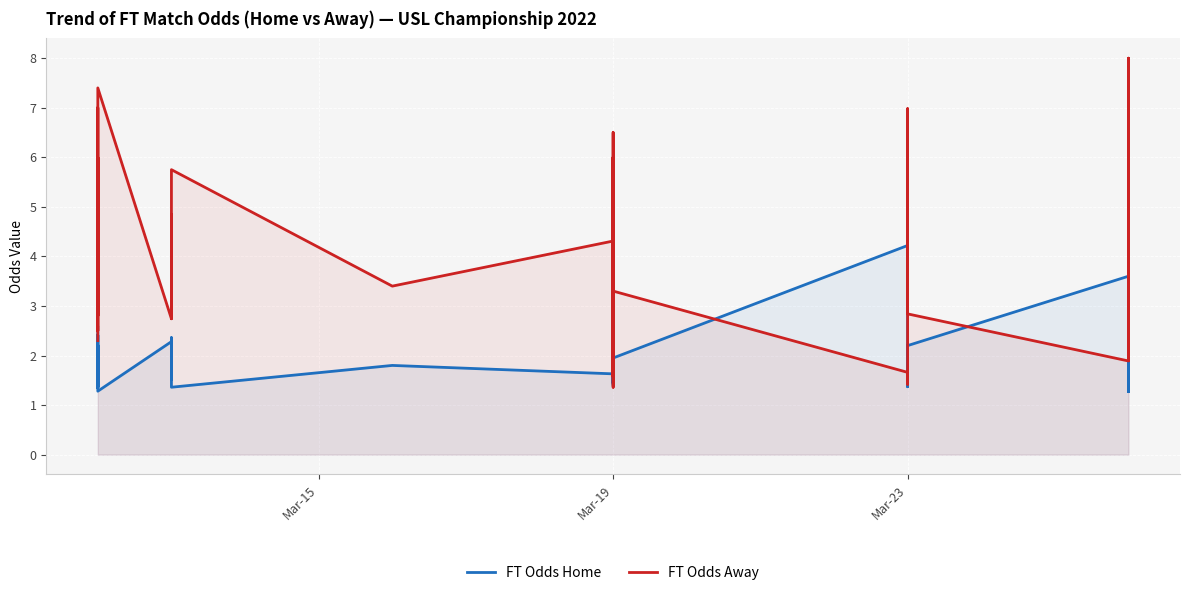

How many data points in FT Odds Away are less than 3?

15